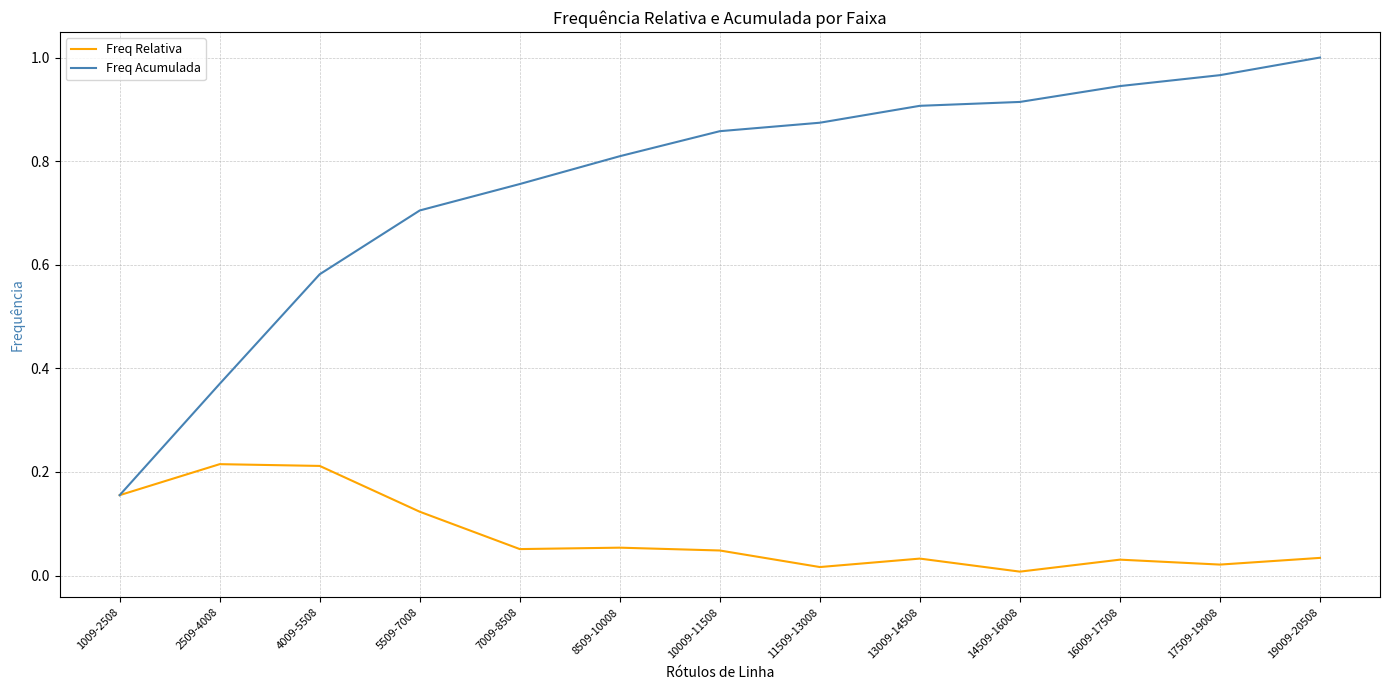

Between 4009-5508 and 10009-11508, which series saw the biggest shift?

Freq Acumulada